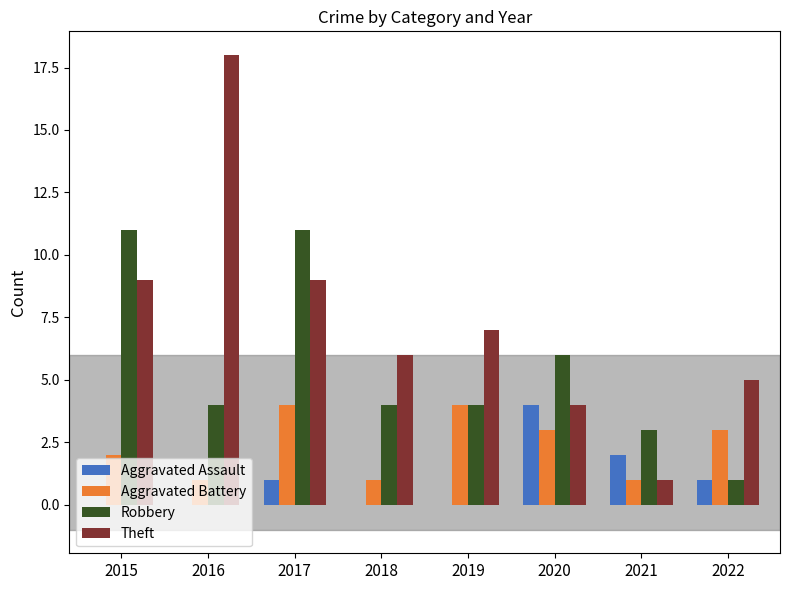

How many Aggravated Assault values are between 0 and 2?

7